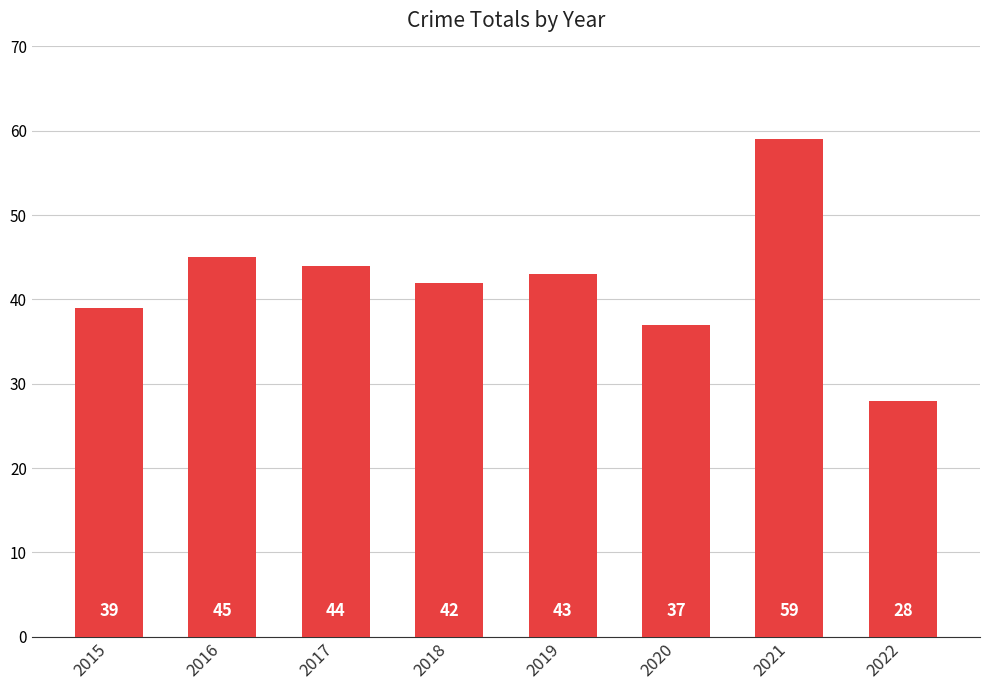

What is the approximate value at 2019?

43